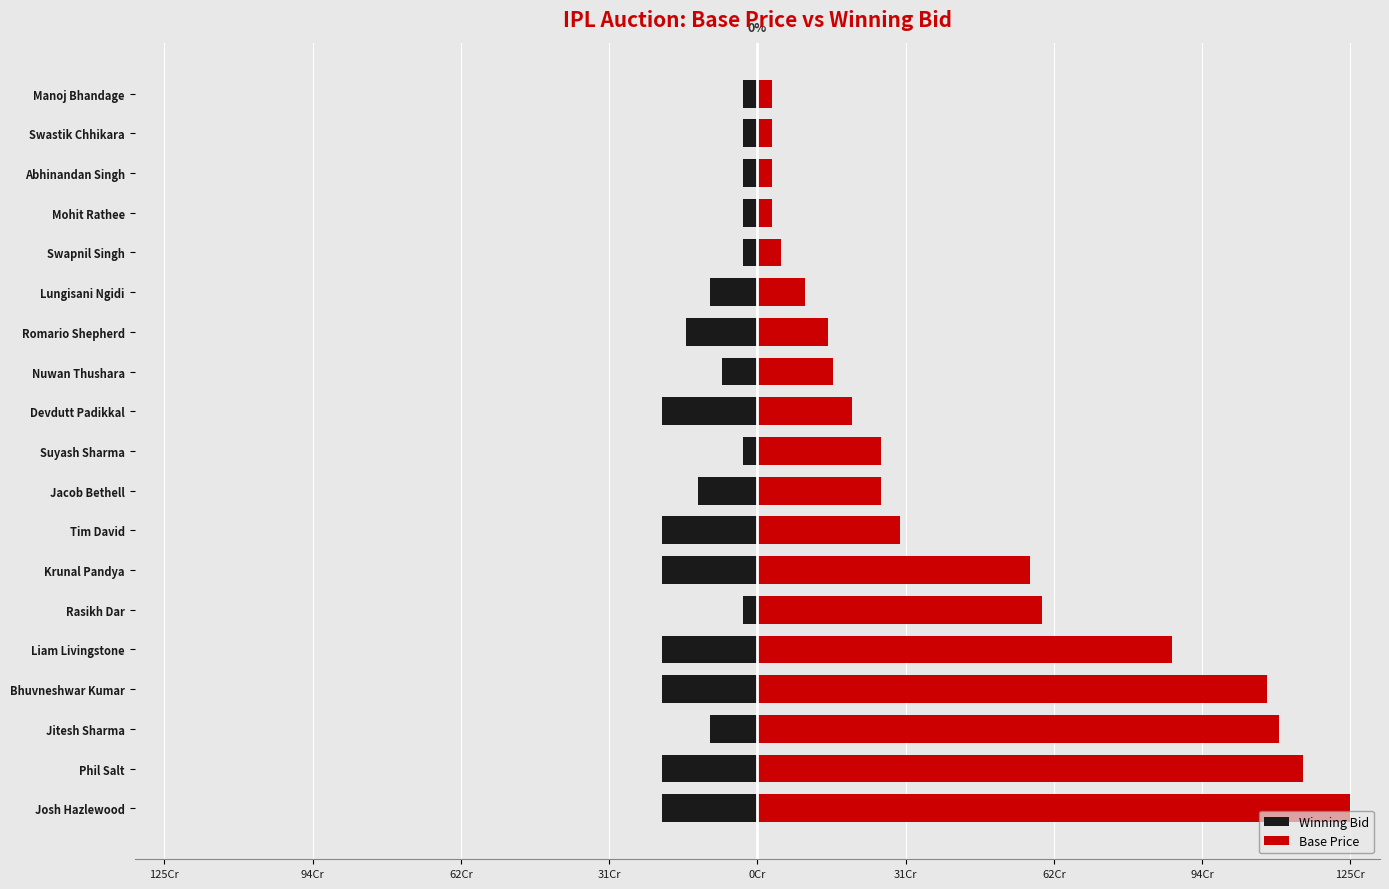

What is the total value across all series at Jitesh Sharma?

1000000000